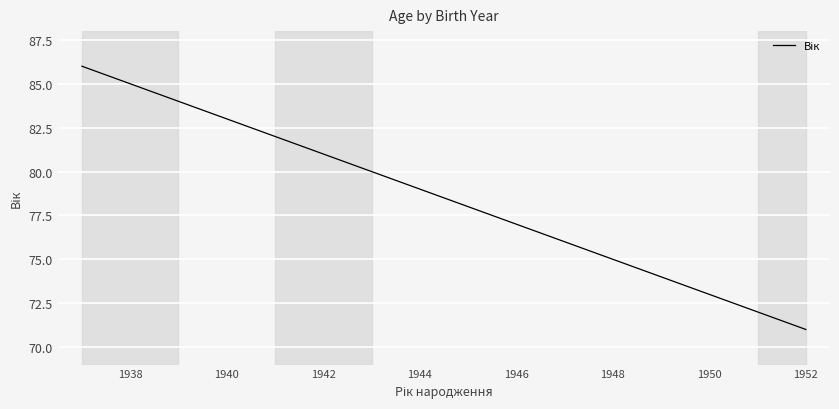

What is the difference between the maximum and minimum values?

15